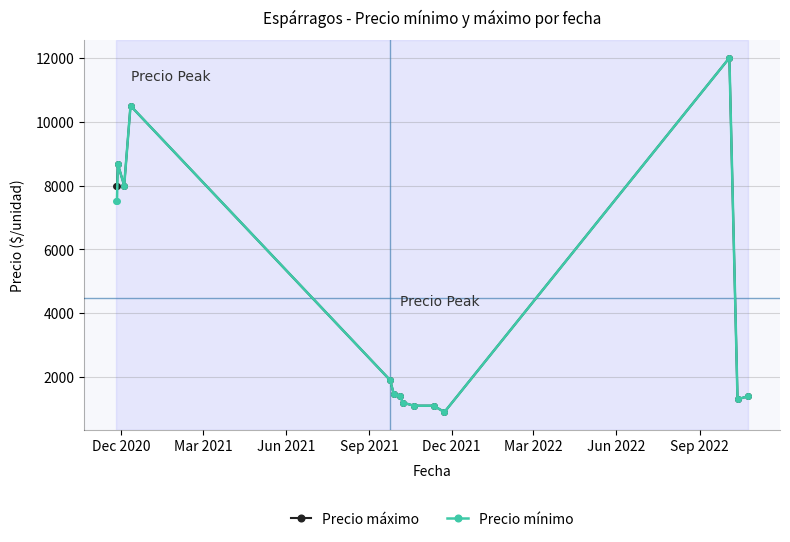

True or false: Precio máximo has more than 2 interior local peaks.

True